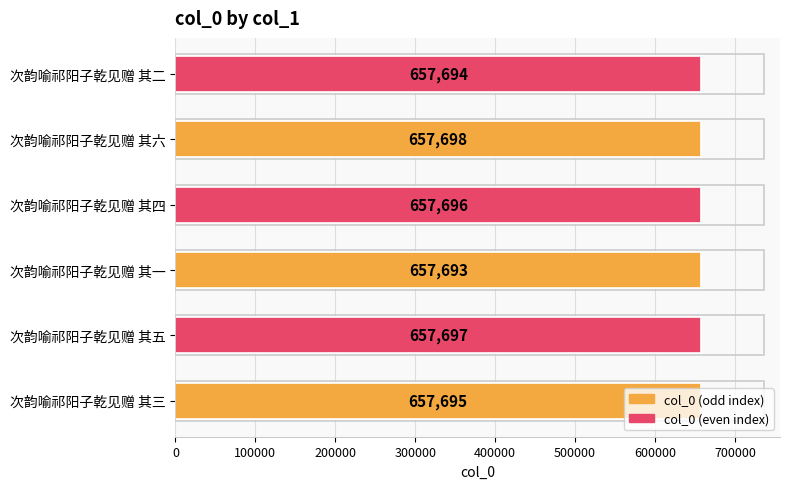

Which label corresponds to the largest value in the chart?

次韵喻祁阳子乾见赠 其六